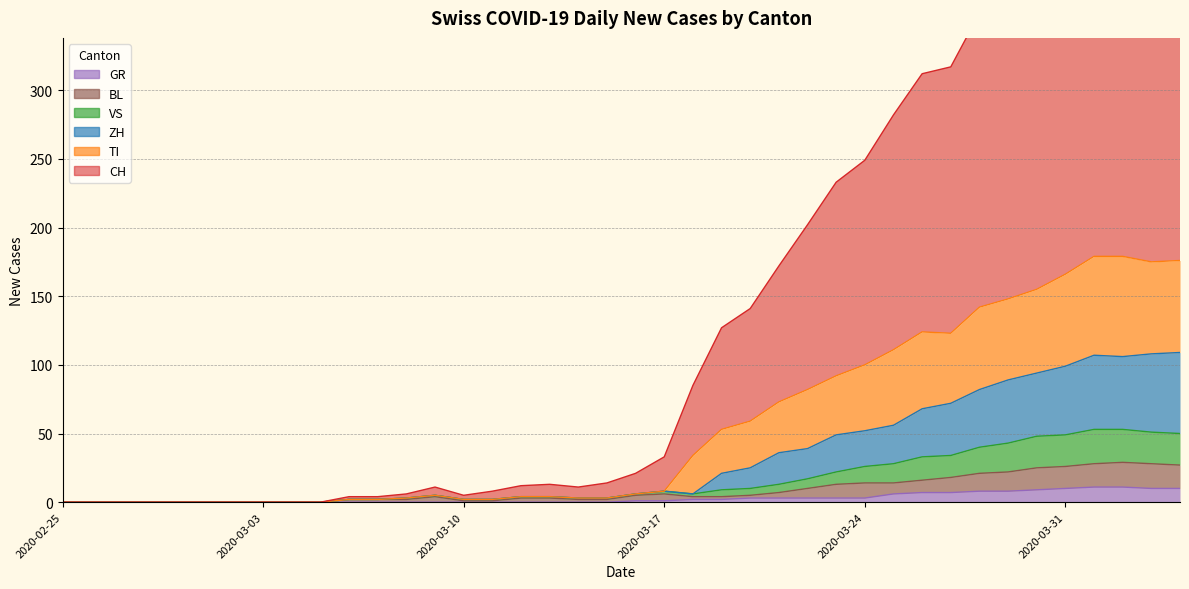

What position from the right is 2020-04-02?

3